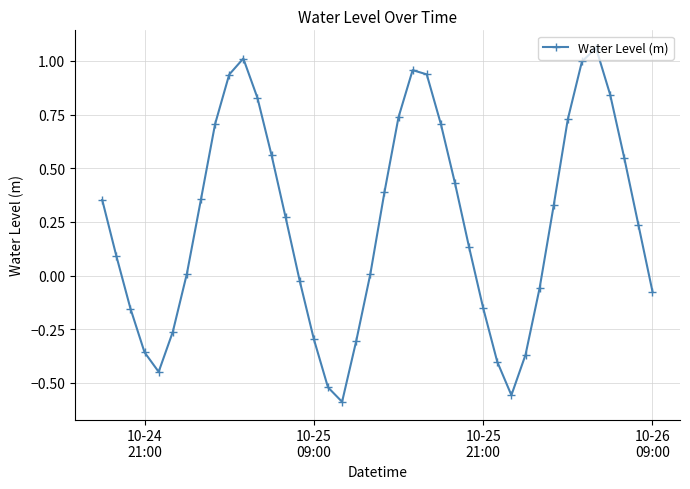

True or false: there are more than 2 points higher than both neighbors.

True